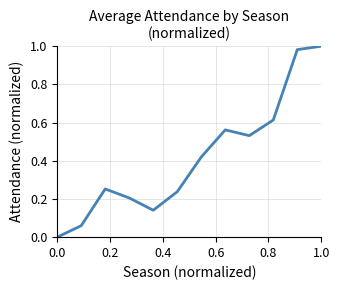

How many values exceed 0?

11